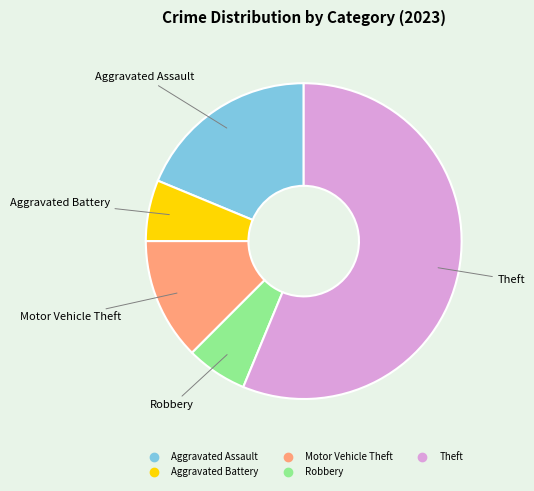

What is the ratio of the value at Aggravated Battery to the value at Aggravated Assault?

0.3